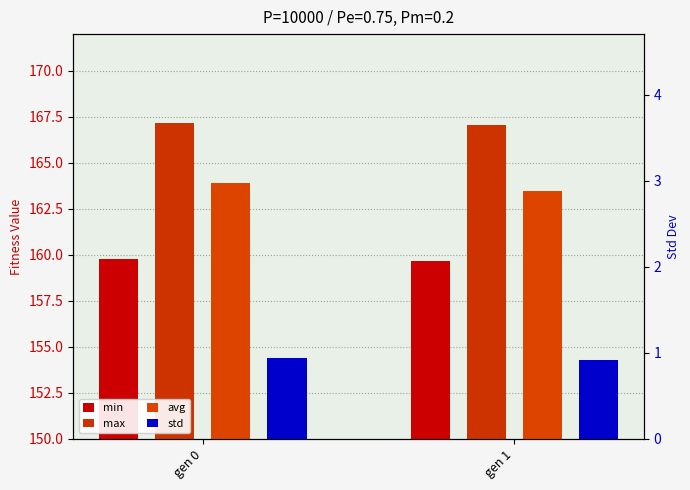

What is the value of the avg bar at the 2nd from the left?

163.5